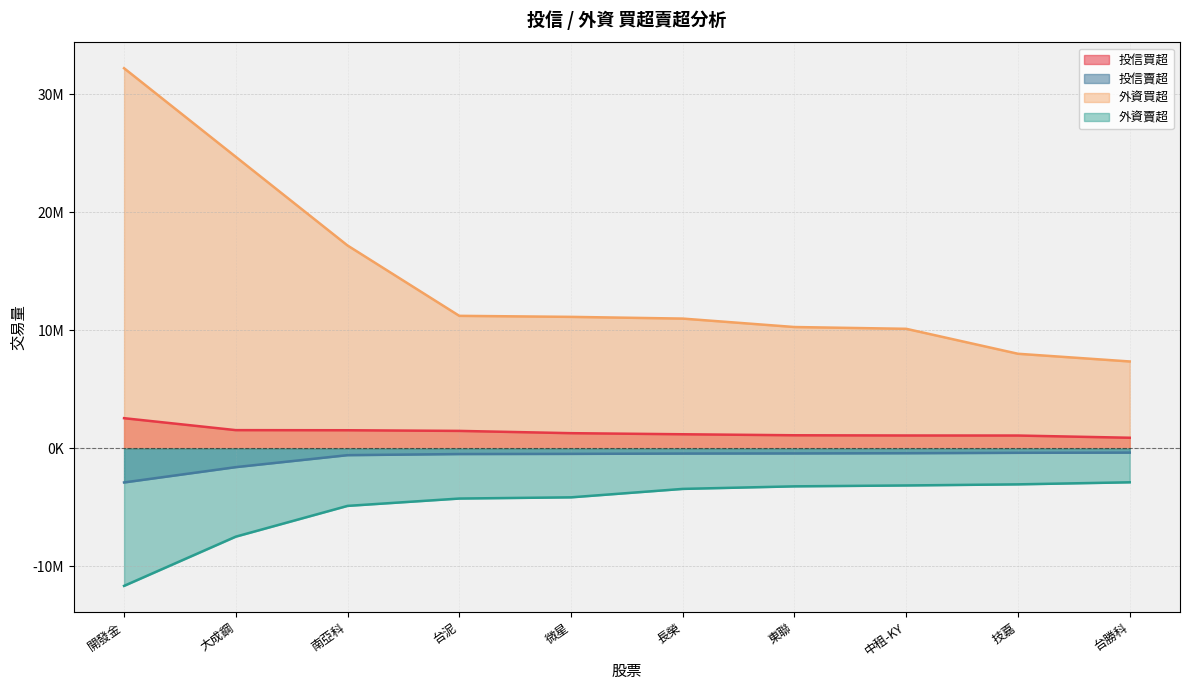

How many lines are shown in the chart?

4